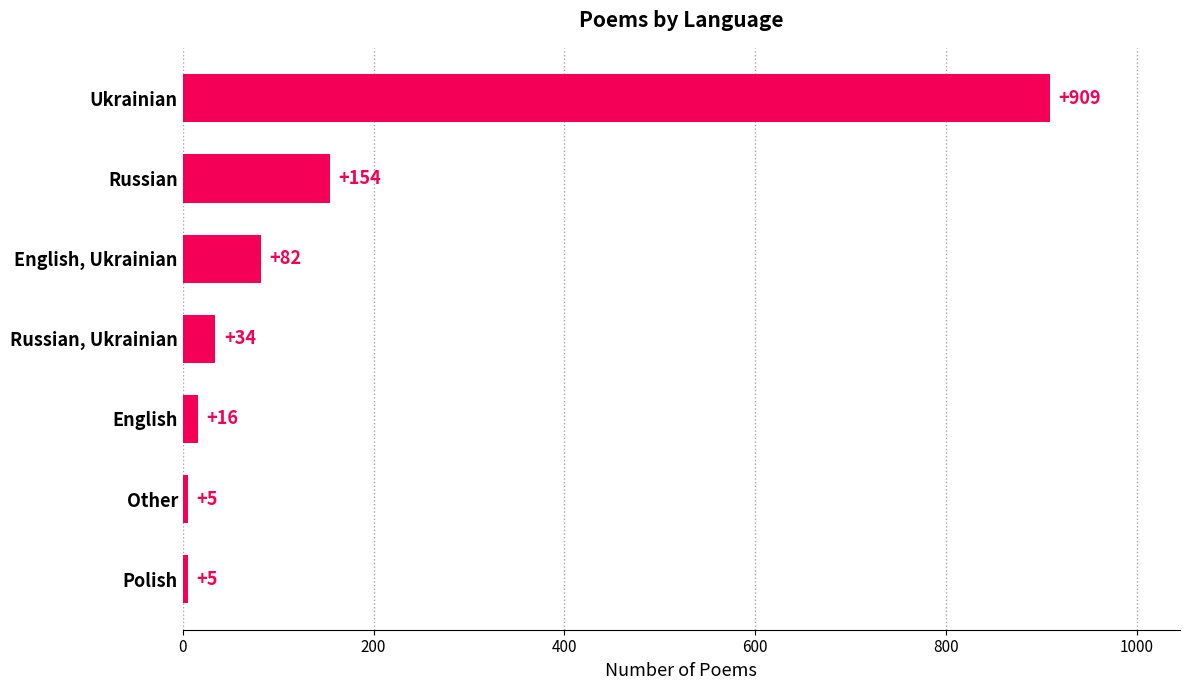

Does the chart contain stacked bars?

No